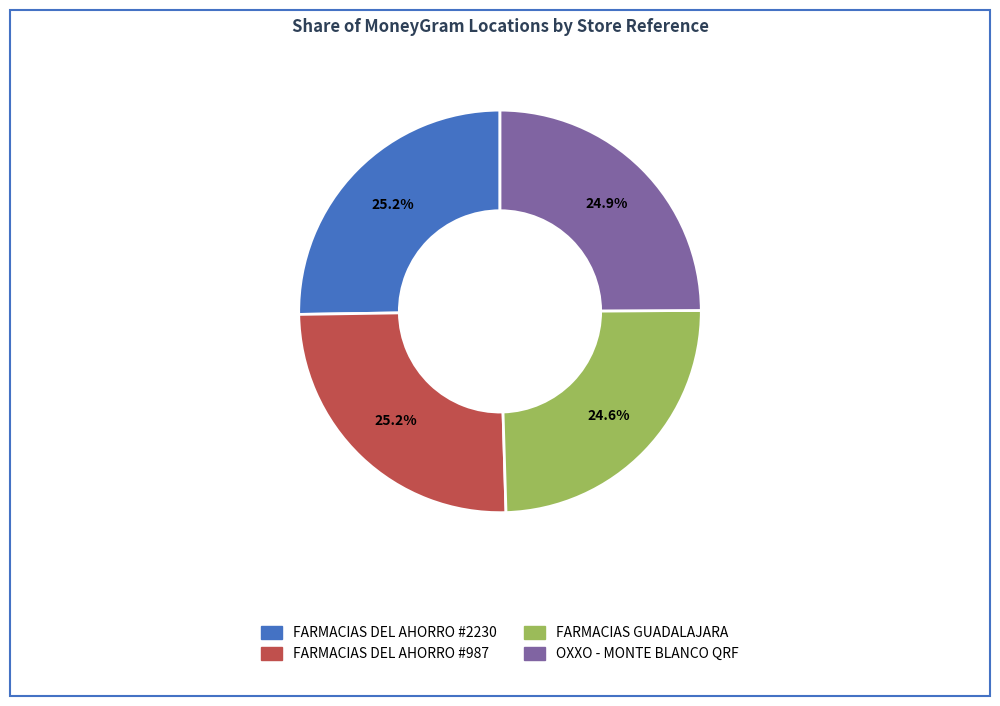

Combined, do FARMACIAS DEL AHORRO #2230 and OXXO - MONTE BLANCO QRF account for over 50%?

Yes